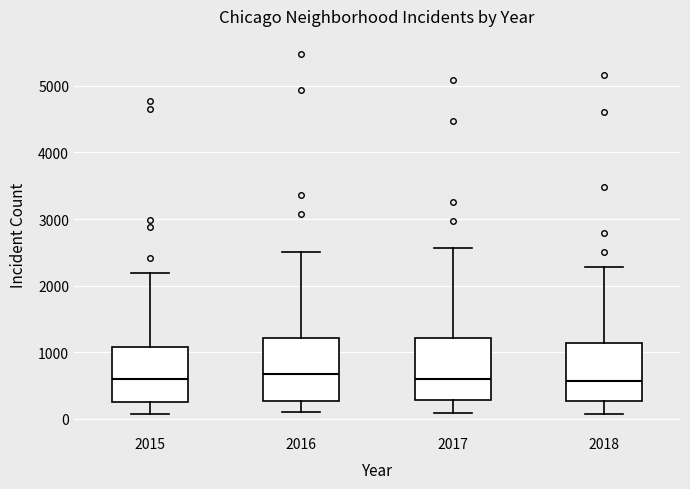

Where does the upper whisker of the box at x = 2017 end on the y-axis? The values are not printed on the chart, so give them approximately, as read against the axis.

2600